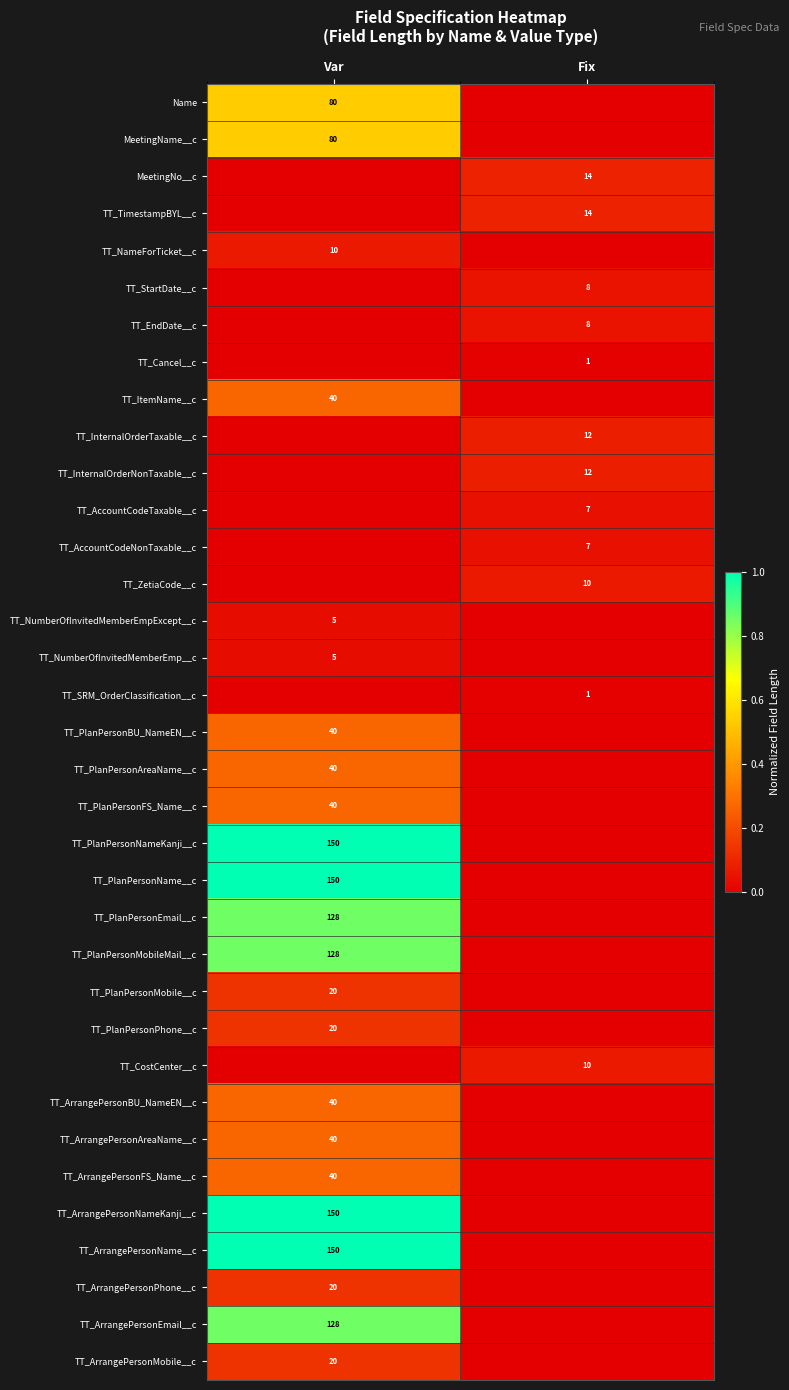

At which category is the sum across all series the highest?

Var